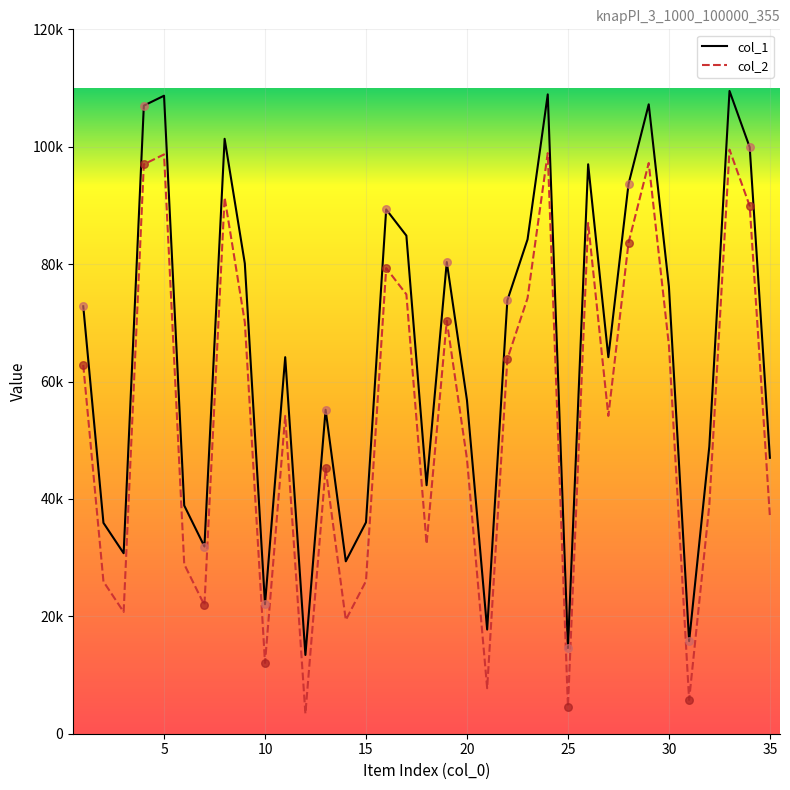

Is this an area chart (filled region under the line)?

No